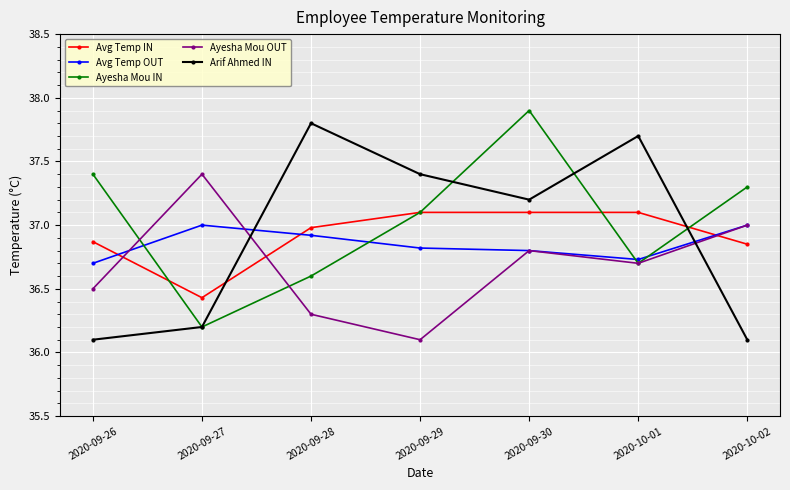

What is the maximum value for Arif Ahmed IN?

37.8